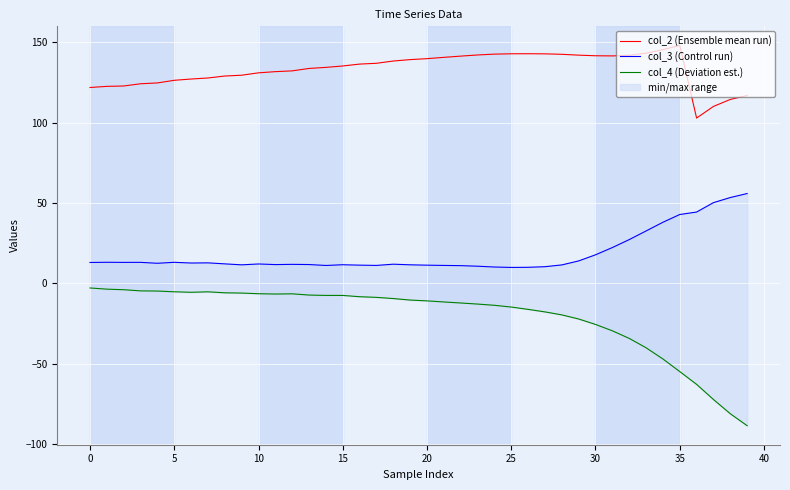

What is the maximum value for col_3 (Control run)?

55.9